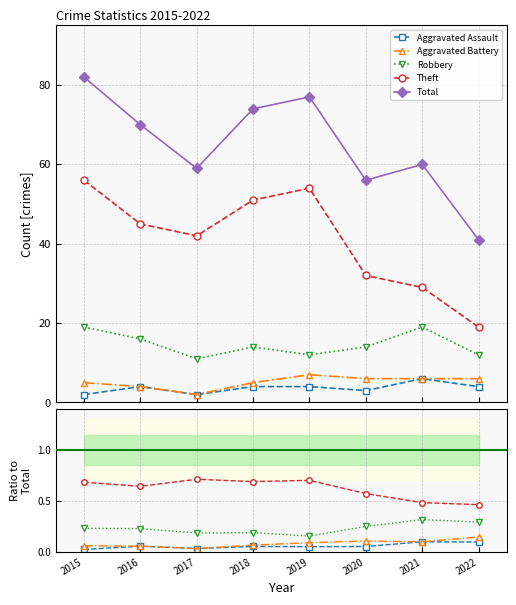

What is the difference between the second highest and minimum values in the Aggravated Assault series?

0.1